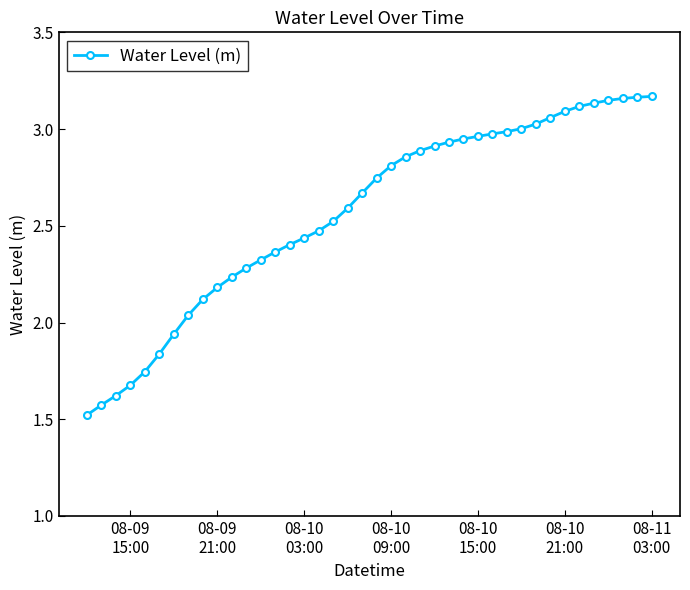

Count the number of categories in the chart.

40